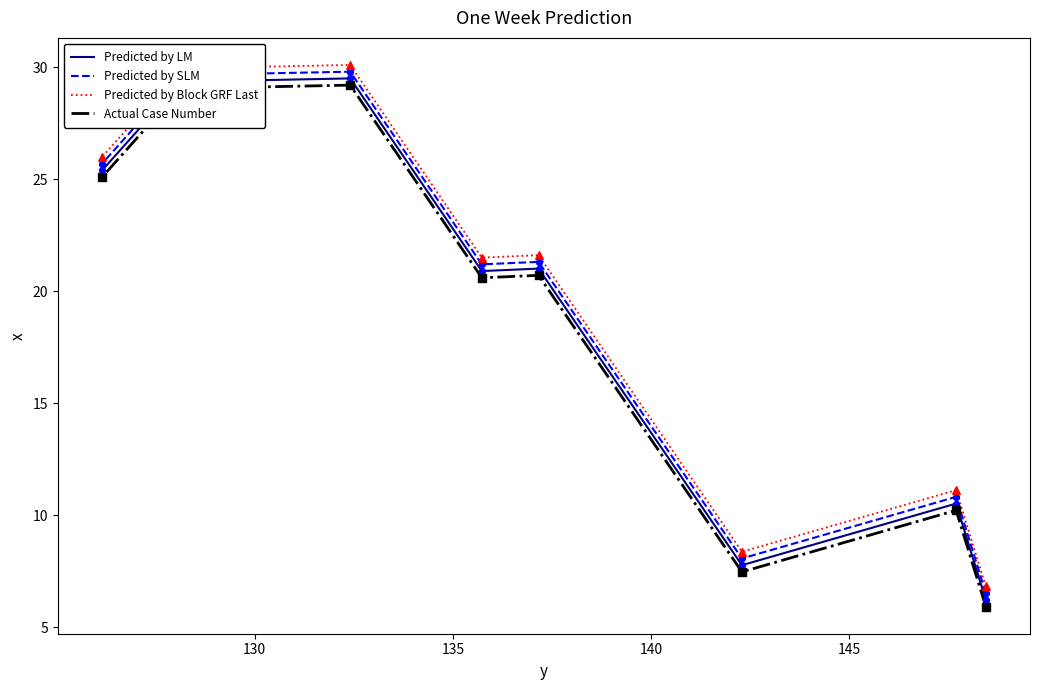

Which series has the largest Y range (max minus min)?

Predicted by LM